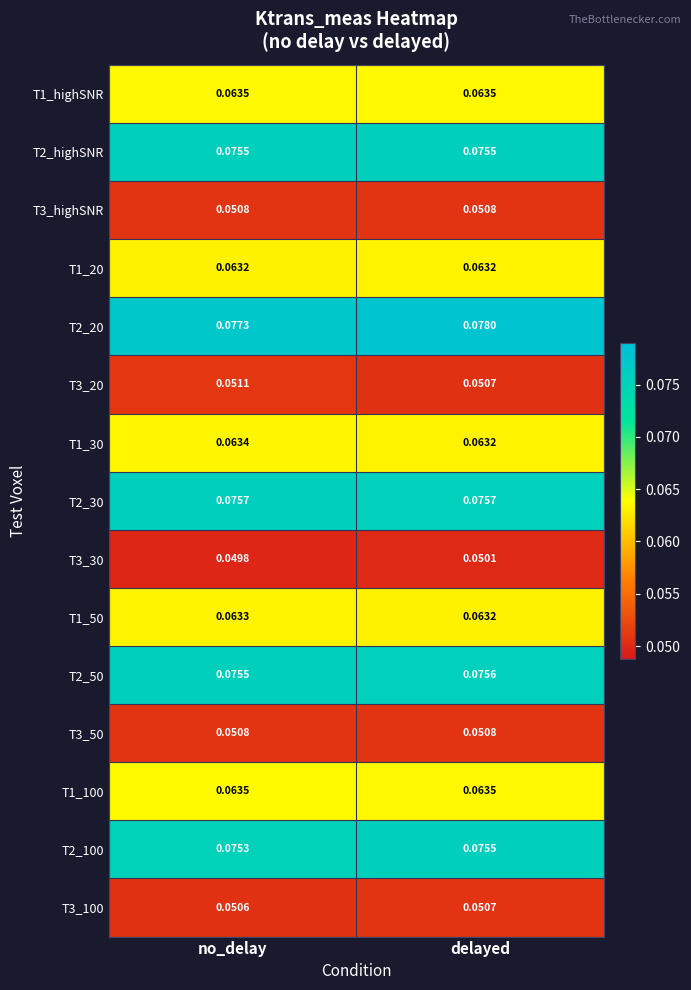

At which label is T1_30 closest to 0?

delayed